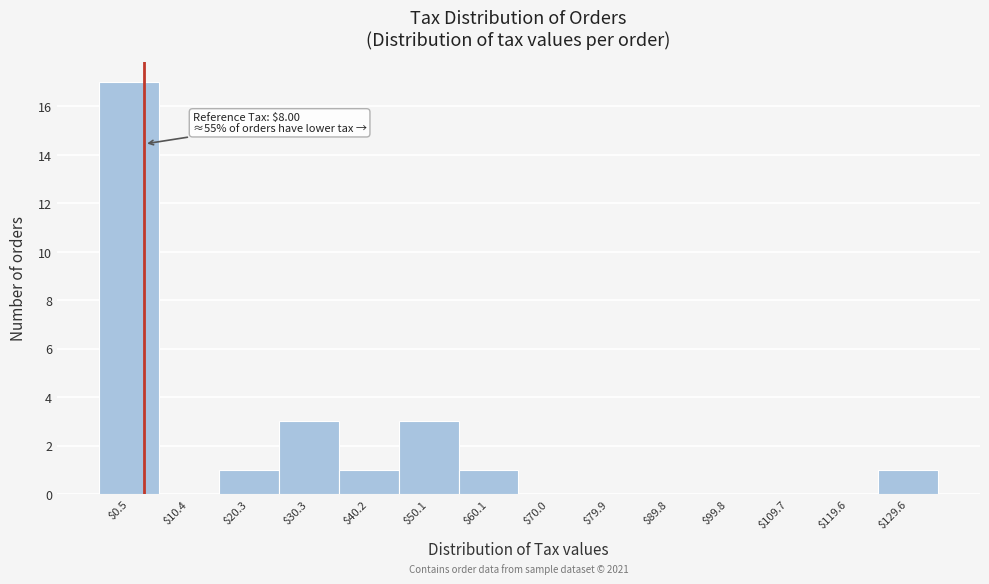

What is the sum of all values?

27